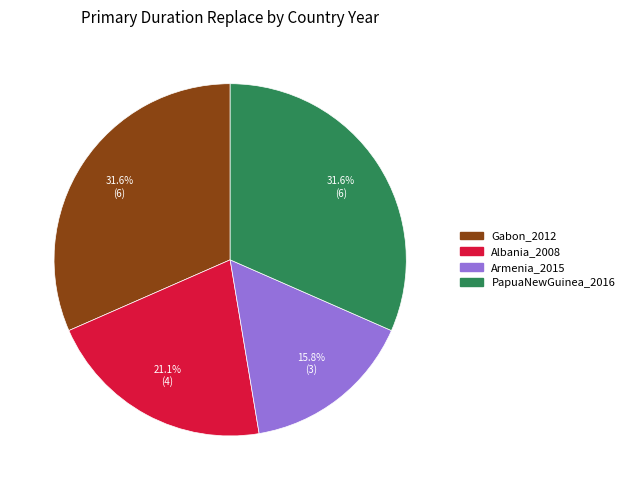

What percentage is the Armenia_2015 slice, to the nearest percent?

16%